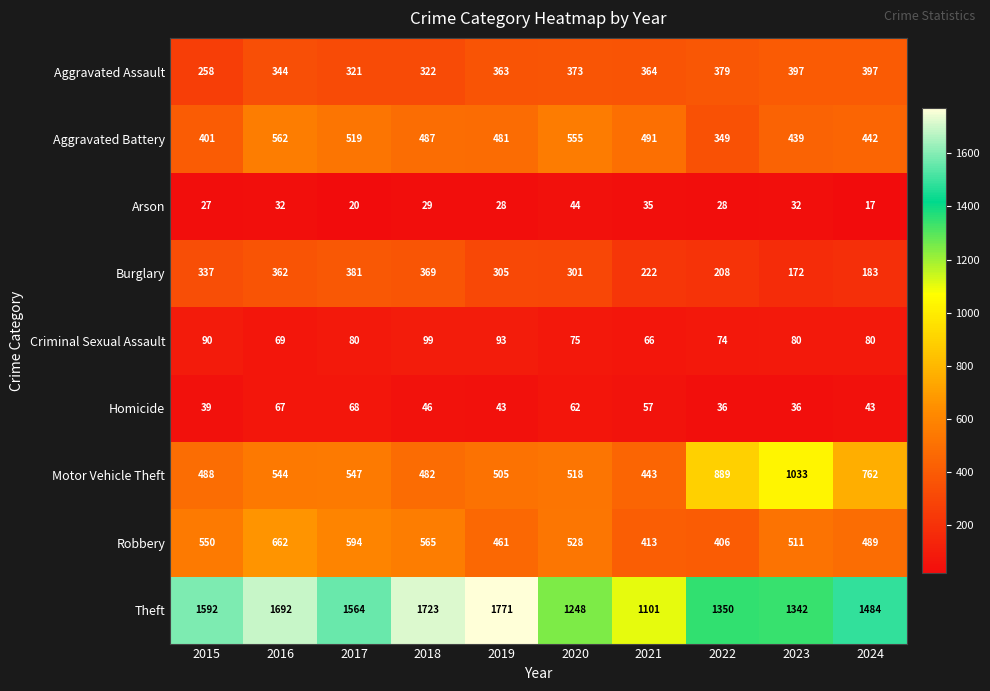

Which series has the largest range (max minus min)?

Theft